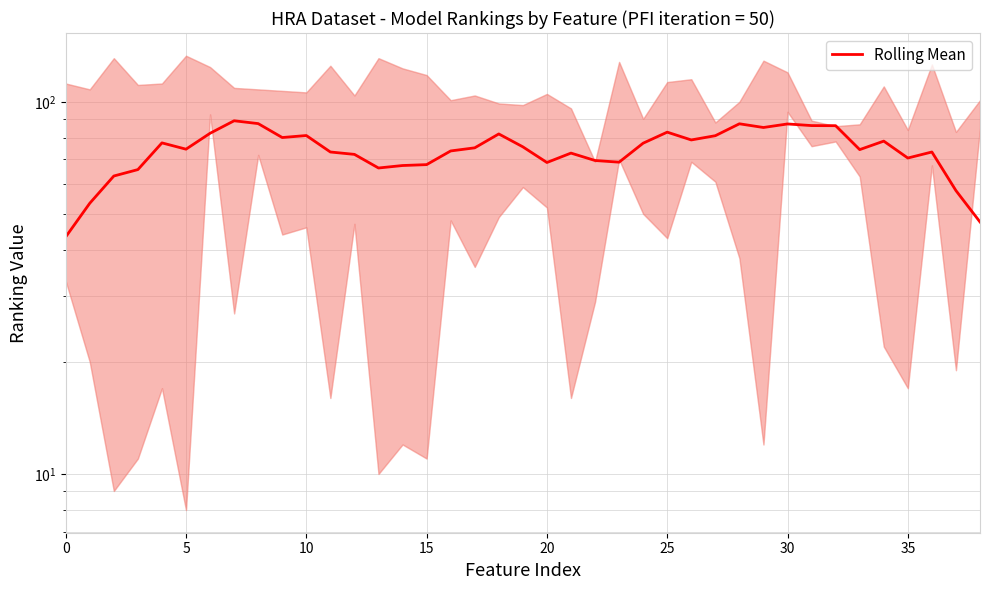

How many lines are shown in the chart?

1